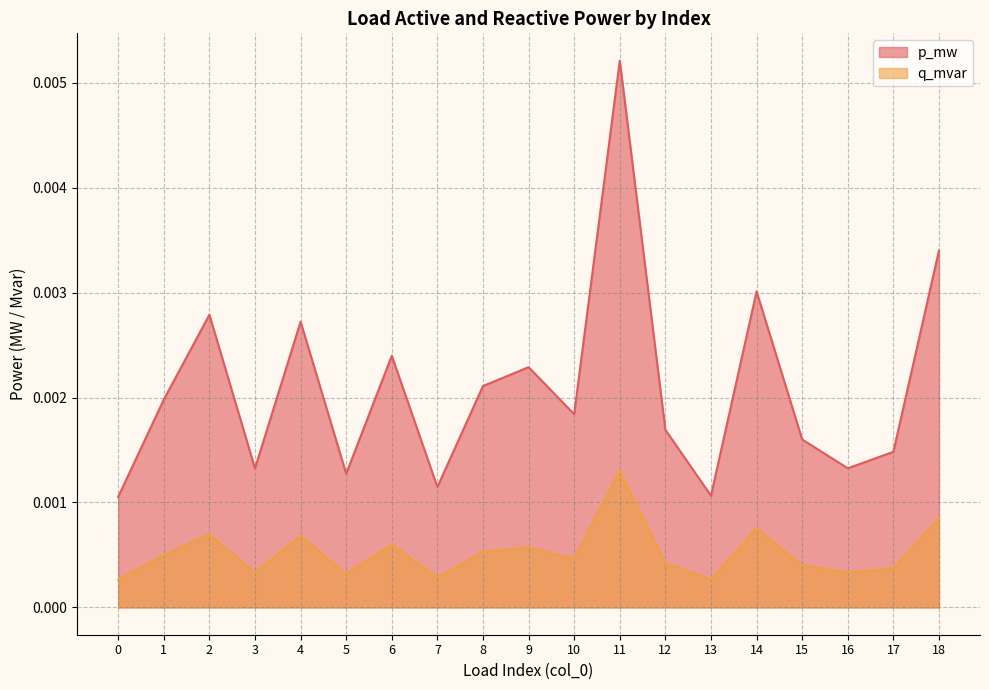

True or false: p_mw and q_mvar cross at least once.

False